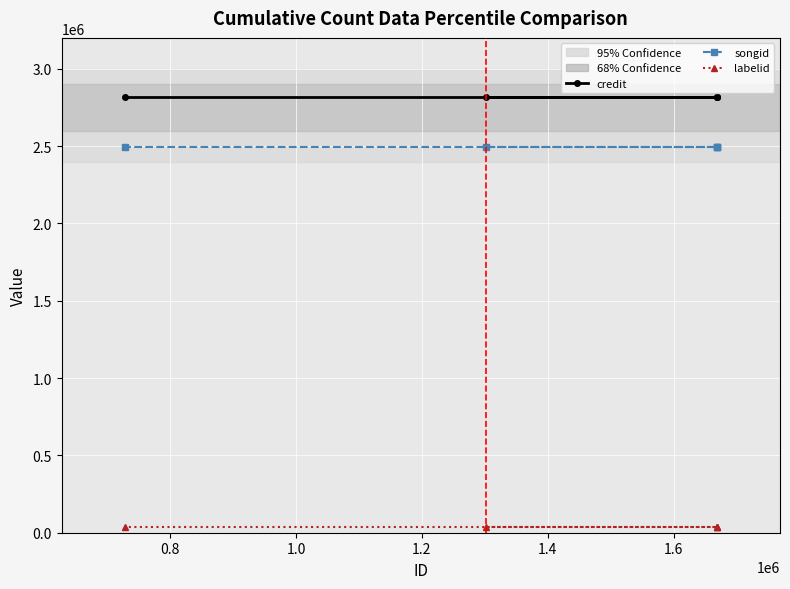

True or false: labelid has a value of 35922 at 1.2.

True